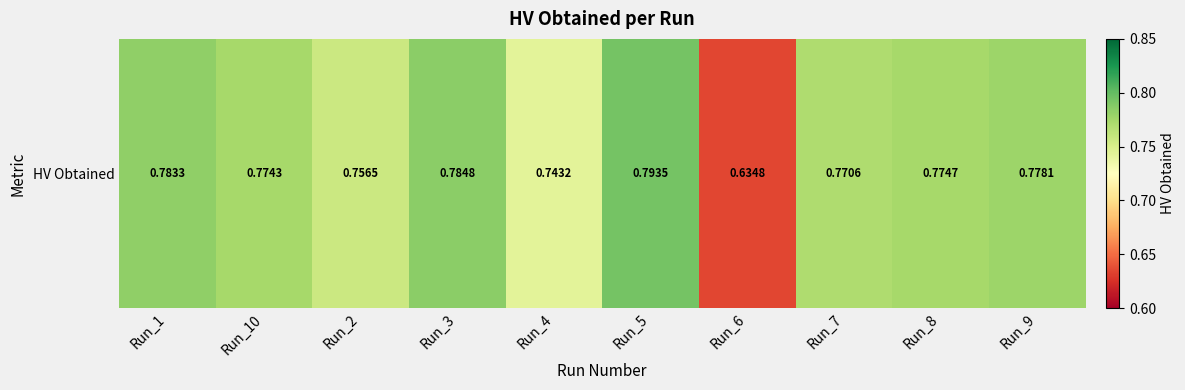

List the labels in order of value, smallest first.

Run_6, Run_4, Run_2, Run_7, Run_10, Run_8, Run_9, Run_1, Run_3, Run_5